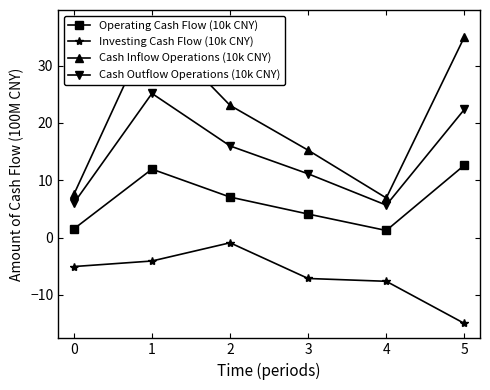

At how many categories does at least one series exceed 7?

5